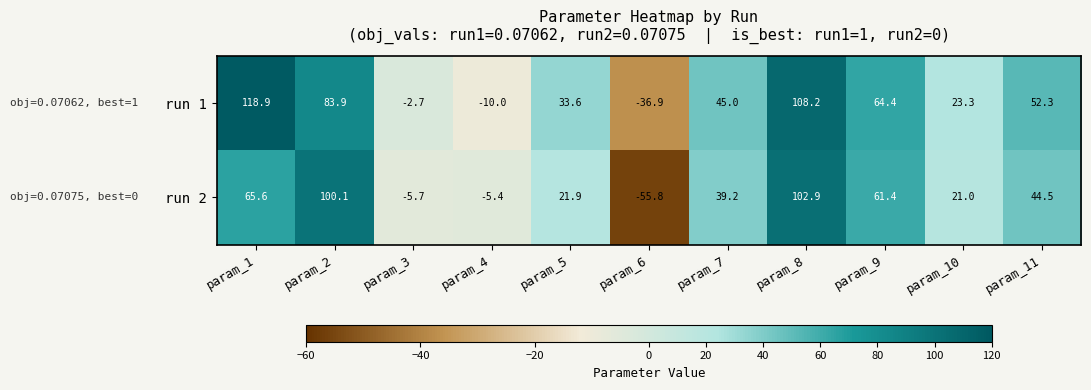

What is the sum of all run 2 values?

389.7